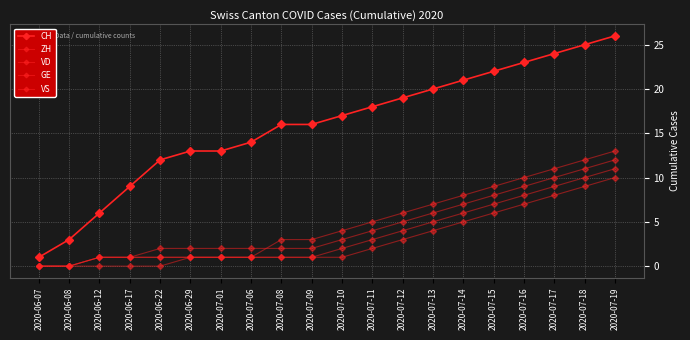

The CH series shows 13 at 2020-06-29. True or false?

True